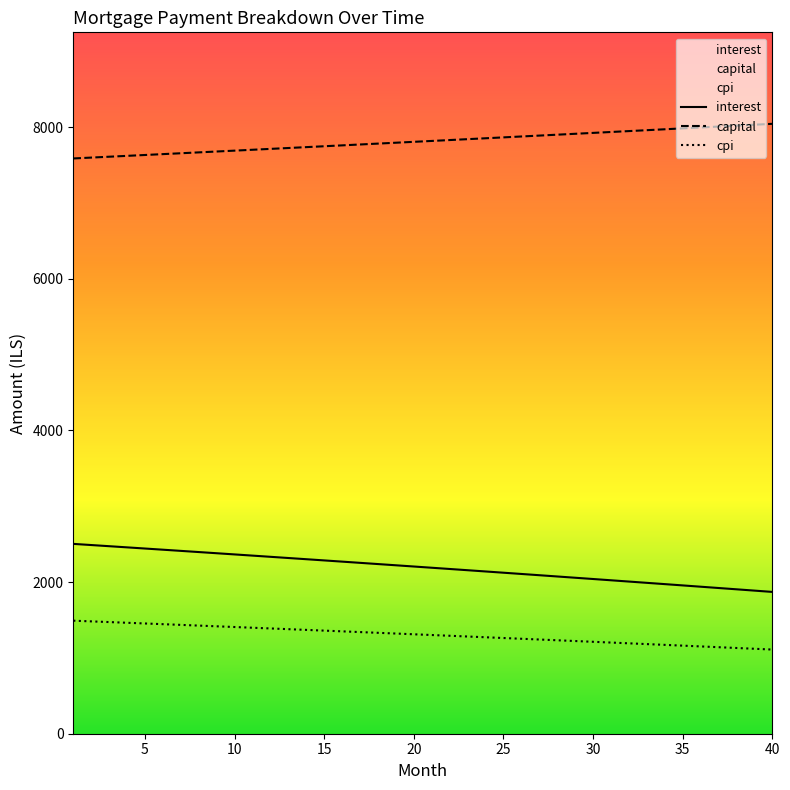

What is the greatest value displayed?

8043.9